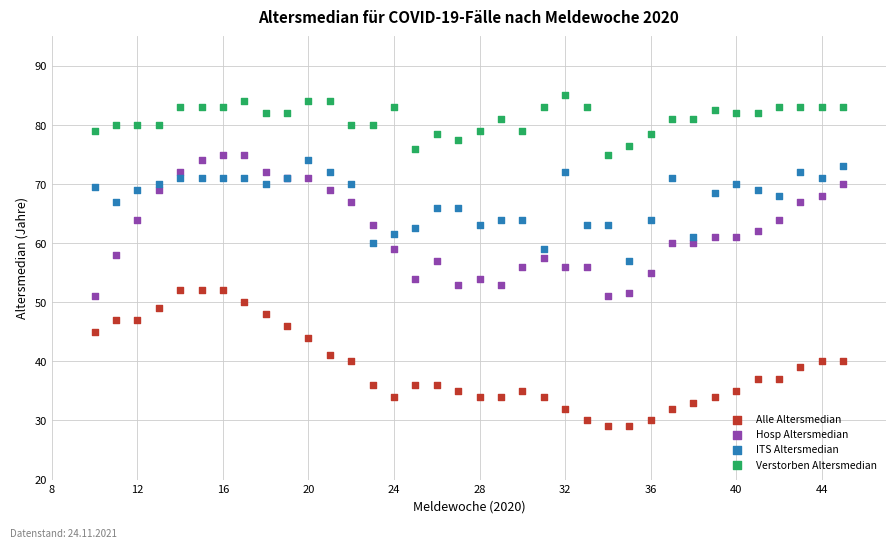

Which series reaches the maximum Y coordinate?

Verstorben Altersmedian